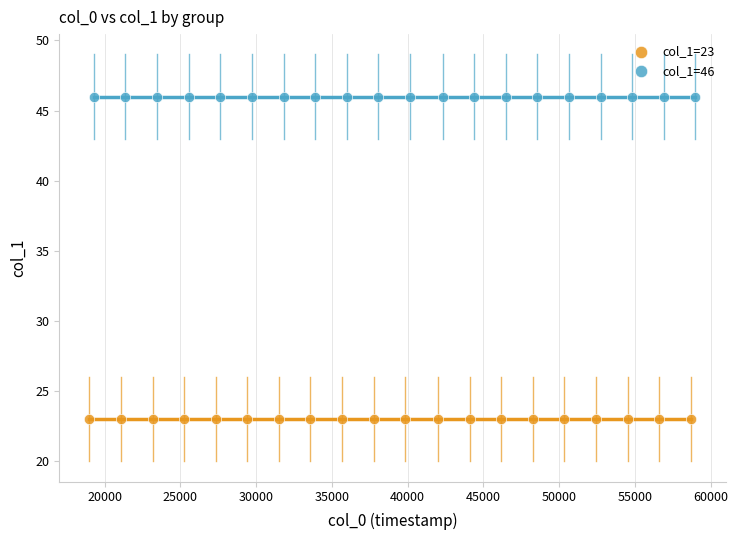

Which series contains the lowest Y value?

col_1=23